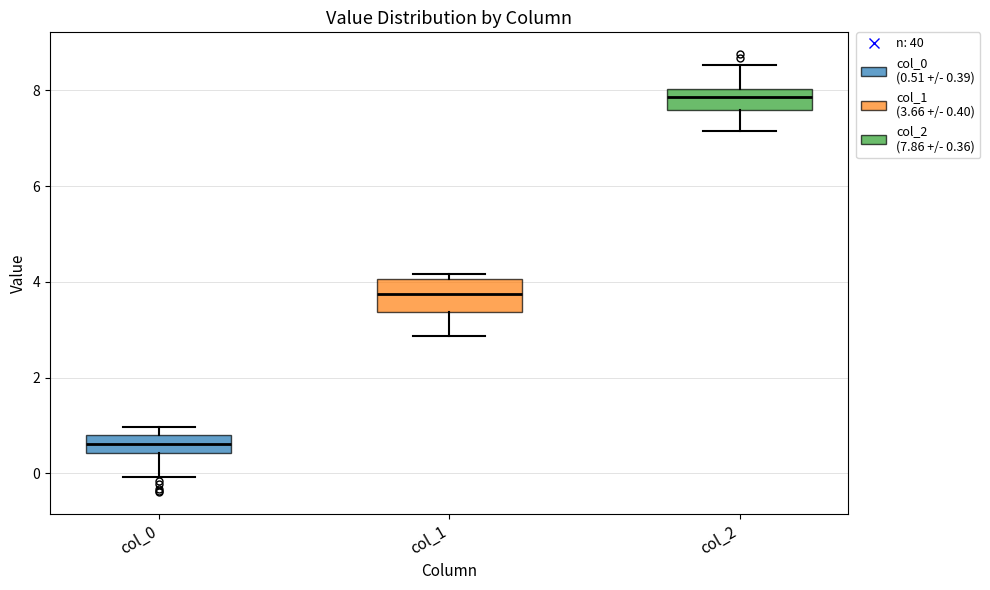

Reading left to right, transcribe this box plot: for each box, give where its median line is, the range the box spans, and where its two whiskers end, as read against the y-axis. The values are not printed on the chart, so give them approximately, as read against the axis.

col_0: median 0.6, box 0.4 to 0.8, whiskers 0.0 to 1.0
col_1: median 3.8, box 3.4 to 4.0, whiskers 2.8 to 4.2
col_2: median 7.8, box 7.6 to 8.0, whiskers 7.2 to 8.6